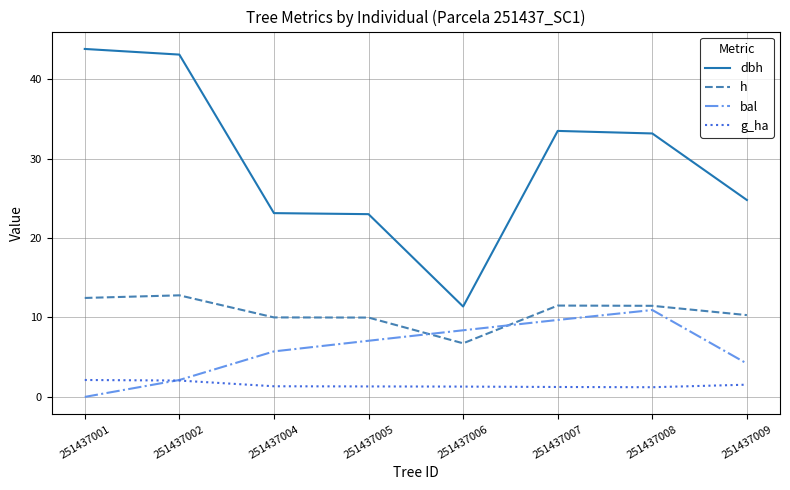

How many times do h and bal cross each other?

2